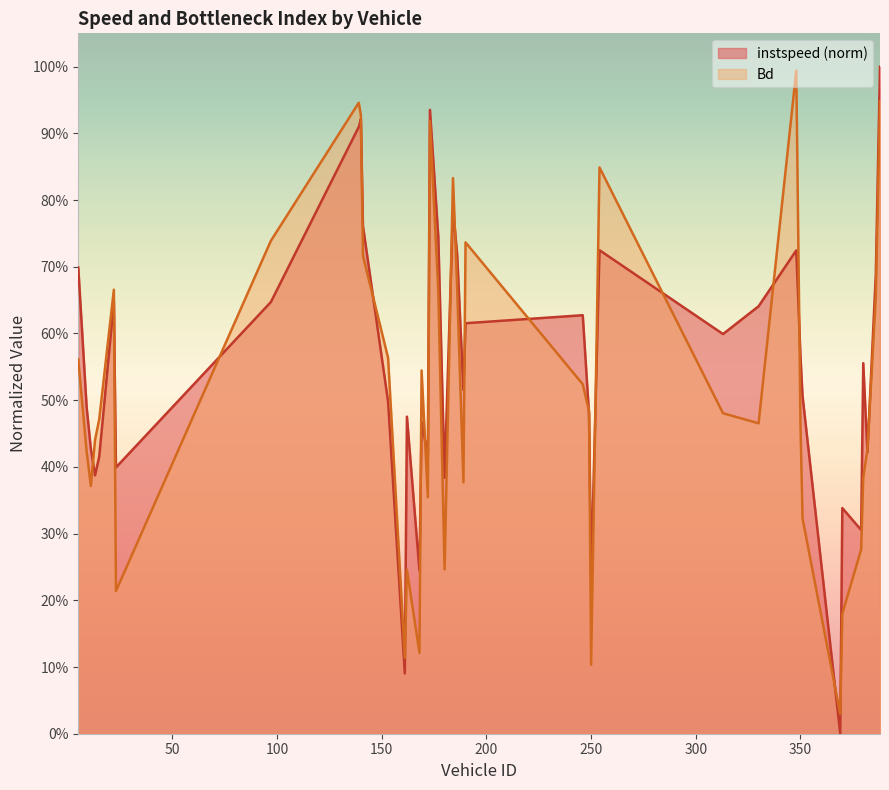

True or false: instspeed and Bd intersect in this chart.

True